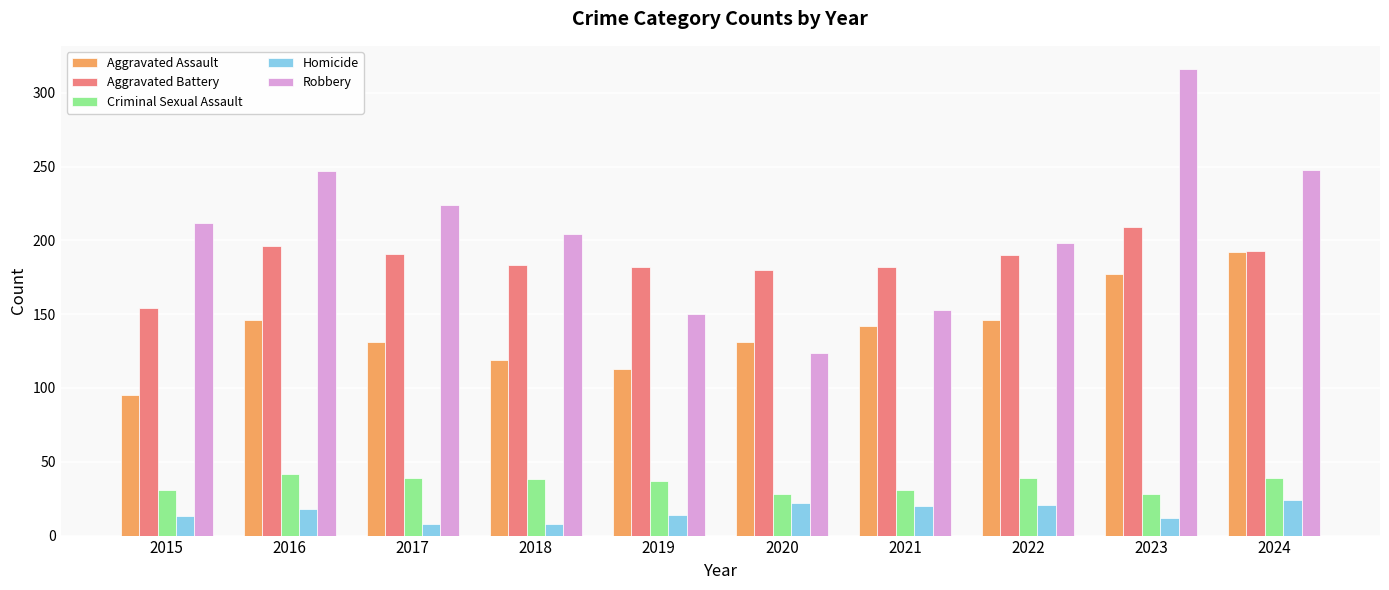

The value of Aggravated Assault at 2018 is 119. True or false?

True